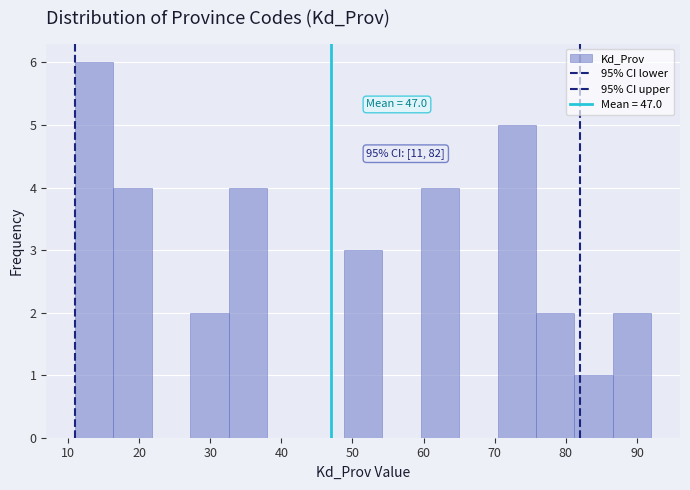

Over which range of the x-axis is the bar tallest?

11.0 to 16.4